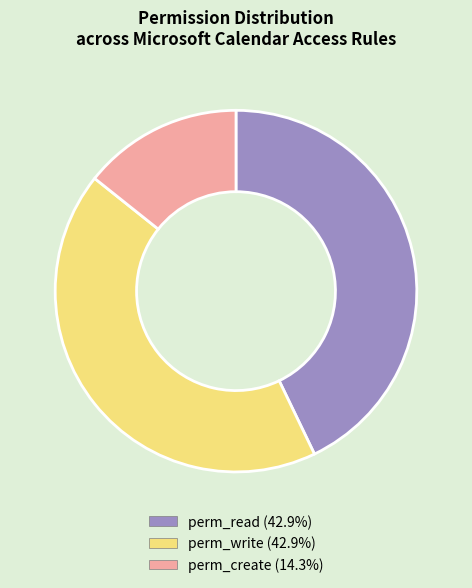

Is there any slice that represents more than half of the pie?

No